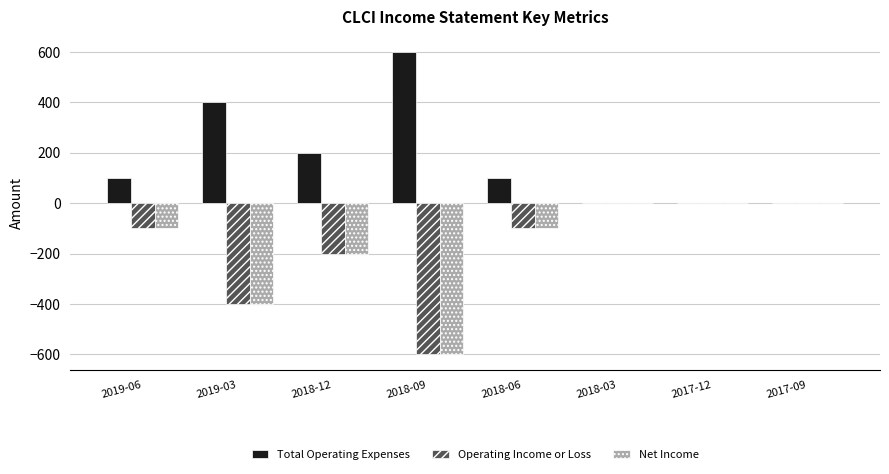

What is the average value of the Net Income series?

-175